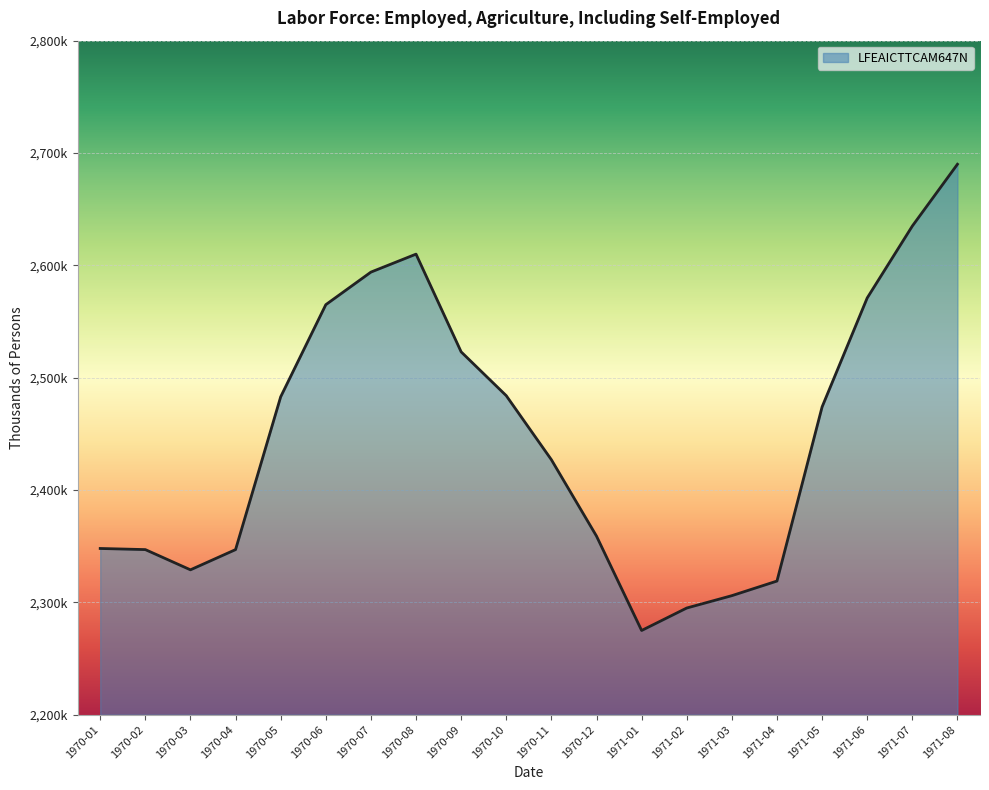

Which label corresponds to the smallest value in the chart?

1971-01